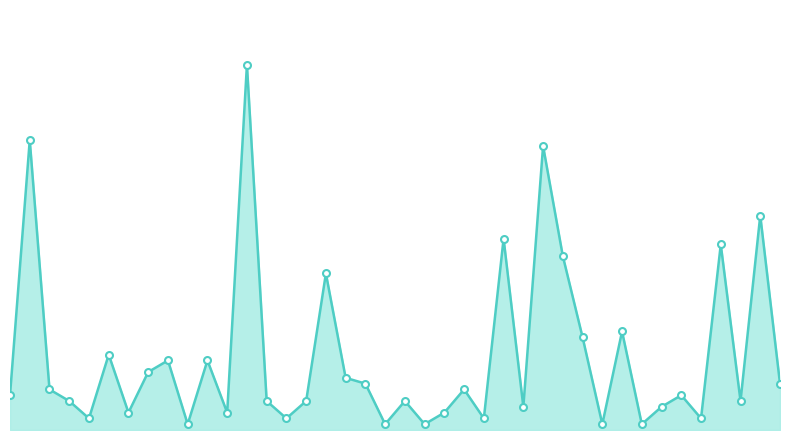

Which label corresponds to the smallest value in the chart?

9